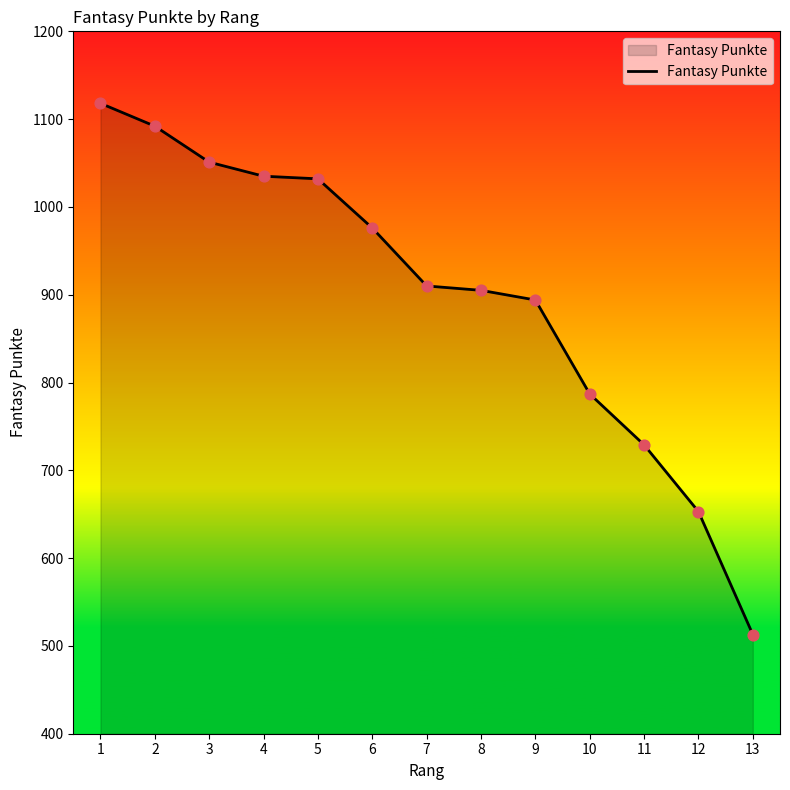

Approximately how many times larger is the value at 1 compared to 4?

1.1